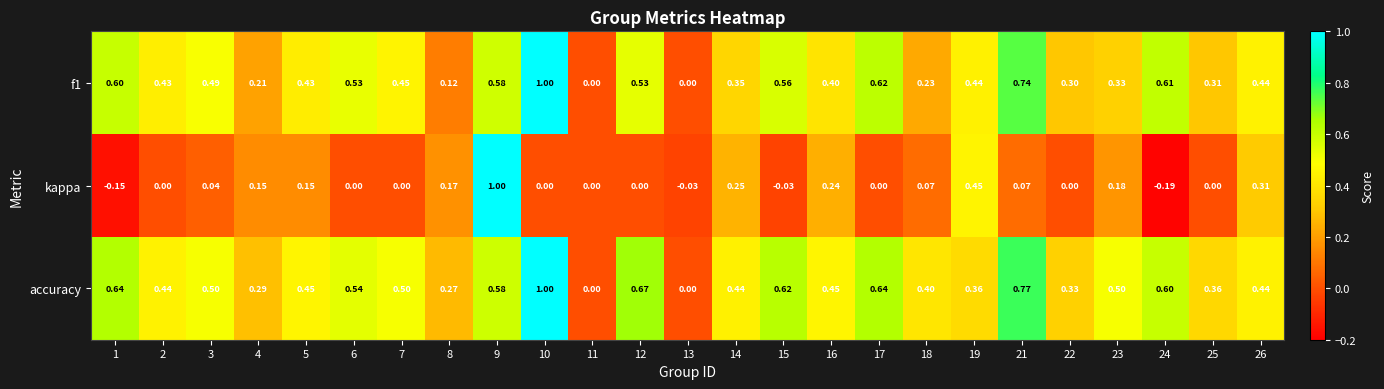

Which series has the widest spread of values?

kappa